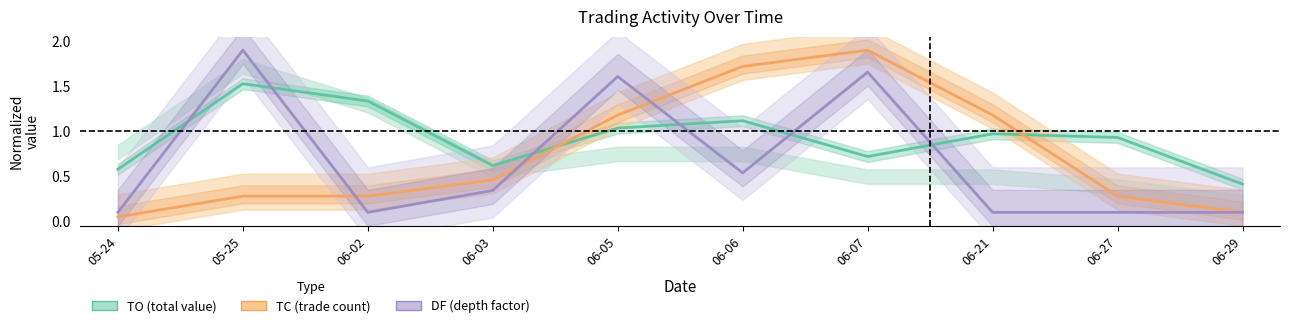

Is this an area chart (filled region under the line)?

No